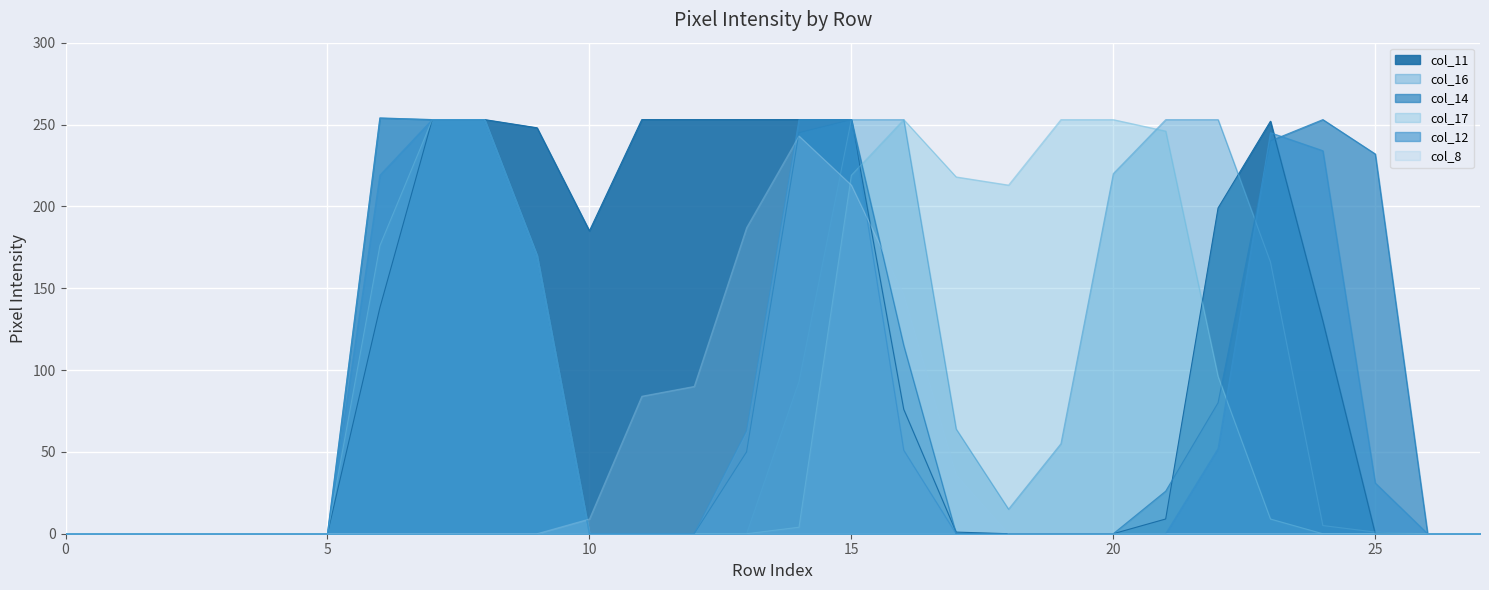

Between 12 and 2, which is larger?

12